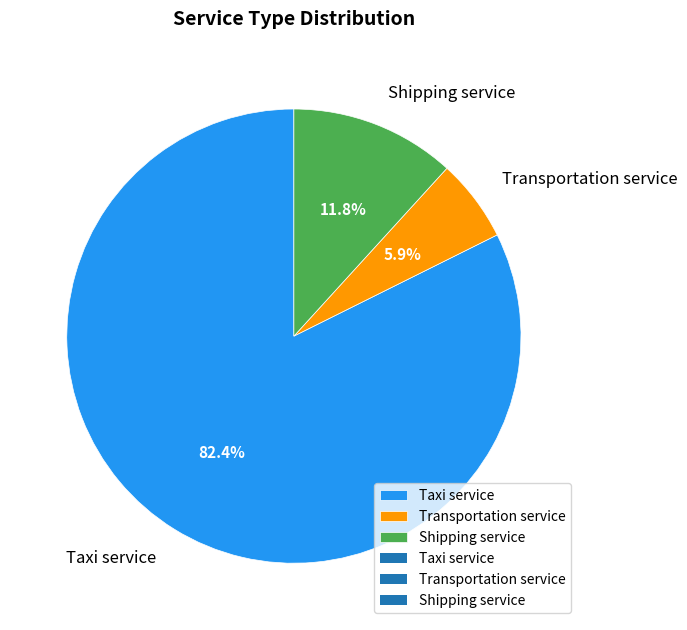

Is it true that Shipping service is 12% of the pie?

True